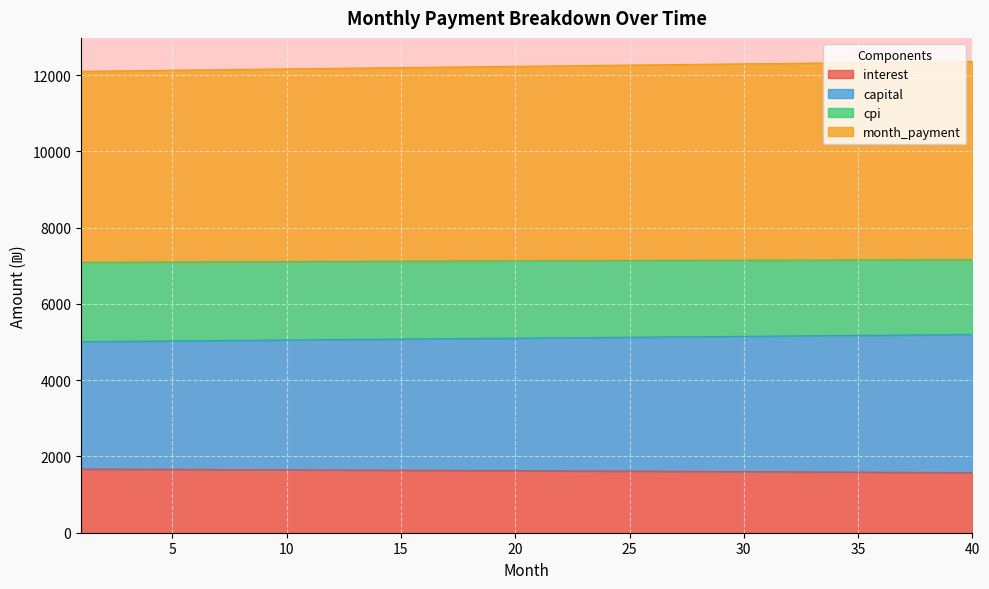

Does the chart display data point markers on the line(s)?

No